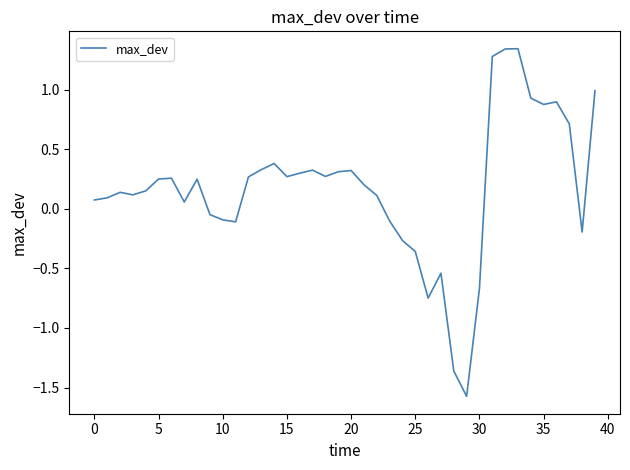

What is the difference between the maximum and minimum values?

2.9